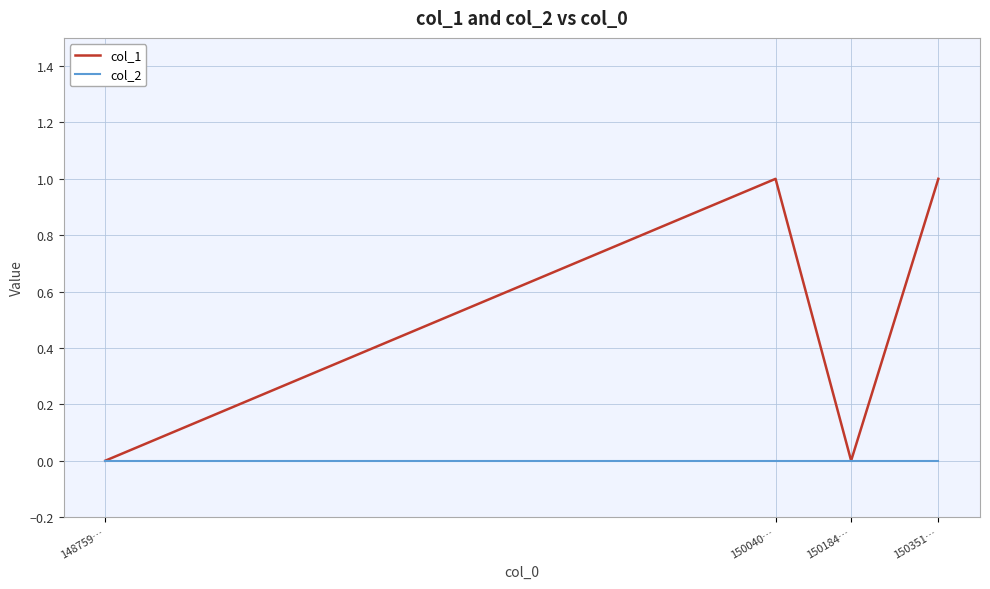

Reading right to left, list all the values displayed in this chart.

col_1: 150351…=1	150184…=0	150040…=1	148759…=0
col_2: 150351…=0	150184…=0	150040…=0	148759…=0